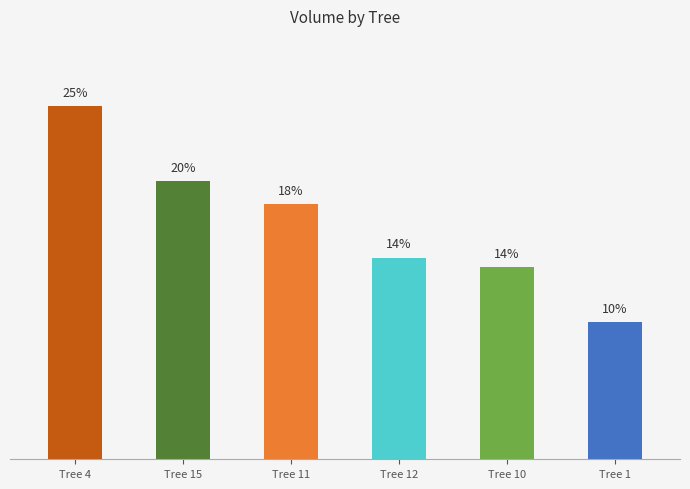

The value at Tree 12 is 14.2. True or false?

True